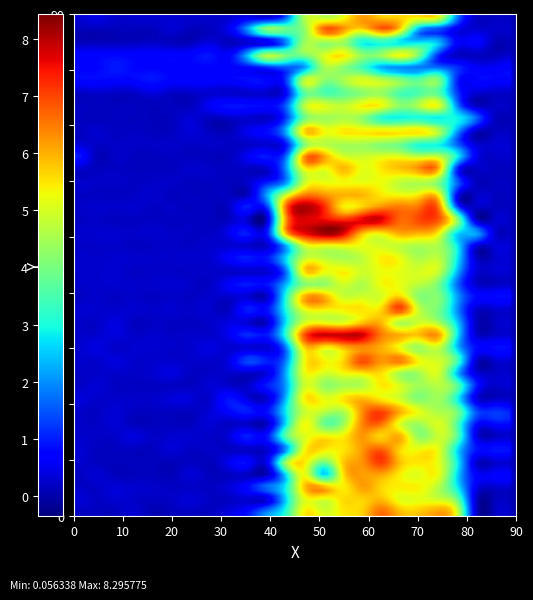

Reading right to left, extract all data points from this chart.

0: 23=0.2	22=0.2	21=0.2	20=5.0	19=6.2	18=5.8	17=5.9	16=6.7	15=5.7	14=5.5	13=5.0	12=5.5	11=3.2	10=2.1	9=0.9	8=0.4	7=0.1	6=0.1	5=0.1	4=0.1	3=0.3	2=0.1	1=0.2	0=0.2
1: 23=0.1	22=0.1	21=0.2	20=4.0	19=5.0	18=5.2	17=5.1	16=5.9	15=5.6	14=5.6	13=4.9	12=5.1	11=2.5	10=0.2	9=0.2	8=0.2	7=0.2	6=0.4	5=0.2	4=0.2	3=0.2	2=0.3	1=0.2	0=0.4
2: 23=0.2	22=0.2	21=0.5	20=2.9	19=4.6	18=5.4	17=5.4	16=5.6	15=6.2	14=5.4	13=6.2	12=5.9	11=3.0	10=1.8	9=0.9	8=0.4	7=0.2	6=0.2	5=0.2	4=0.2	3=0.3	2=0.3	1=0.2	0=0.2
3: 23=0.7	22=0.7	21=0.7	20=2.6	19=5.2	18=5.1	17=5.4	16=6.1	15=6.2	14=5.5	13=2.6	12=5.3	11=2.5	10=0.1	9=0.1	8=0.2	7=0.1	6=0.3	5=0.1	4=0.2	3=0.1	2=0.1	1=0.3	0=0.2
4: 23=0.2	22=0.2	21=0.3	20=2.9	19=5.1	18=5.5	17=5.9	16=7.1	15=6.3	14=5.8	13=4.0	12=5.5	11=4.5	10=0.6	9=0.8	8=0.5	7=0.1	6=0.2	5=0.1	4=0.2	3=0.2	2=0.1	1=0.2	0=0.3
5: 23=0.9	22=1.0	21=1.0	20=2.6	19=5.2	18=5.3	17=5.6	16=6.8	15=6.2	14=5.5	13=5.5	12=5.4	11=1.9	10=0.3	9=0.1	8=0.2	7=0.2	6=0.2	5=0.3	4=0.2	3=0.2	2=0.2	1=0.2	0=0.3
6: 23=0.2	22=0.2	21=0.5	20=3.7	19=4.8	18=4.3	17=6.1	16=5.6	15=6.2	14=5.4	13=5.5	12=5.1	11=3.7	10=1.0	9=1.1	8=0.4	7=0.2	6=0.3	5=0.3	4=0.2	3=0.4	2=0.2	1=0.2	0=0.2
7: 23=0.8	22=0.8	21=0.8	20=3.5	19=5.1	18=4.4	17=5.0	16=6.6	15=6.4	14=4.4	13=3.8	12=5.4	11=2.7	10=0.1	9=0.2	8=0.2	7=0.3	6=0.2	5=0.2	4=0.1	3=0.1	2=0.3	1=0.2	0=0.2
8: 23=1.0	22=1.3	21=1.5	20=4.0	19=4.5	18=5.2	17=6.1	16=7.1	15=6.3	14=4.6	13=4.8	12=4.8	11=2.9	10=0.9	9=1.0	8=0.7	7=0.3	6=0.2	5=0.2	4=0.2	3=0.2	2=0.3	1=0.2	0=0.2
9: 23=0.2	22=0.2	21=0.4	20=2.9	19=4.4	18=4.1	17=4.9	16=5.4	15=5.9	14=5.5	13=5.2	12=5.5	11=2.4	10=0.2	9=0.4	8=0.9	7=0.2	6=0.4	5=0.4	4=0.2	3=0.2	2=0.2	1=0.3	0=0.4
10: 23=0.4	22=0.2	21=1.0	20=3.8	19=4.7	18=4.5	17=5.1	16=5.5	15=4.6	14=4.5	13=4.3	12=4.9	11=2.1	10=1.0	9=0.3	8=0.3	7=0.3	6=0.2	5=0.2	4=0.2	3=0.2	2=0.2	1=0.3	0=0.2
11: 23=0.3	22=0.2	21=0.4	20=2.3	19=5.0	18=4.4	17=4.4	16=5.5	15=5.5	14=5.3	13=5.0	12=5.2	11=2.3	10=0.4	9=0.2	8=0.2	7=0.2	6=0.2	5=0.4	4=0.3	3=0.2	2=0.2	1=0.2	0=0.2
12: 23=0.3	22=0.3	21=0.3	20=3.6	19=5.0	18=5.4	17=6.6	16=6.3	15=7.0	14=5.6	13=5.4	12=5.3	11=1.8	10=1.1	9=1.4	8=0.4	7=0.3	6=0.2	5=0.3	4=0.3	3=0.3	2=0.4	1=0.2	0=0.3
13: 23=0.8	22=0.9	21=0.9	20=2.4	19=4.8	18=4.3	17=5.1	16=6.0	15=6.2	14=5.8	13=5.3	12=5.7	11=1.8	10=0.3	9=0.3	8=0.3	7=0.4	6=0.3	5=0.2	4=0.3	3=0.3	2=0.2	1=0.4	0=0.3
14: 23=0.3	22=0.2	21=0.3	20=2.8	19=6.2	18=5.9	17=6.1	16=6.5	15=7.9	14=8.0	13=7.9	12=7.0	11=3.2	10=1.0	9=1.2	8=0.5	7=0.2	6=0.2	5=0.2	4=0.3	3=0.2	2=0.4	1=0.3	0=0.3
15: 23=0.3	22=0.2	21=0.2	20=2.5	19=4.5	18=4.9	17=4.5	16=5.9	15=5.7	14=5.0	13=5.1	12=4.9	11=2.7	10=0.2	9=0.3	8=0.4	7=0.2	6=0.2	5=0.2	4=0.2	3=0.2	2=0.4	1=0.2	0=0.2
16: 23=0.2	22=0.3	21=0.2	20=2.0	19=4.0	18=4.8	17=7.1	16=5.6	15=5.5	14=5.5	13=5.4	12=5.2	11=3.0	10=0.9	9=1.1	8=0.2	7=0.3	6=0.2	5=0.3	4=0.2	3=0.3	2=0.3	1=0.3	0=0.3
17: 23=0.9	22=0.8	21=0.8	20=2.2	19=4.1	18=4.1	17=5.7	16=5.0	15=5.0	14=4.9	13=6.1	12=6.1	11=3.1	10=0.2	9=0.3	8=0.2	7=0.3	6=0.2	5=0.2	4=0.2	3=0.2	2=0.2	1=0.2	0=0.2
18: 23=0.2	22=0.2	21=0.2	20=1.7	19=4.0	18=4.7	17=5.2	16=5.3	15=4.6	14=5.0	13=4.2	12=4.1	11=2.3	10=0.9	9=1.0	8=0.7	7=0.2	6=0.2	5=0.3	4=0.3	3=0.3	2=0.3	1=0.3	0=0.2
19: 23=0.3	22=0.3	21=0.4	20=2.3	19=4.9	18=5.0	17=5.1	16=5.2	15=5.0	14=5.4	13=5.4	12=5.8	11=1.7	10=0.3	9=0.2	8=0.2	7=0.2	6=0.2	5=0.2	4=0.2	3=0.2	2=0.3	1=0.3	0=0.3
20: 23=0.3	22=0.3	21=0.2	20=2.8	19=4.7	18=4.6	17=5.3	16=5.4	15=4.7	14=4.5	13=4.8	12=4.8	11=2.7	10=1.0	9=1.0	8=0.7	7=0.3	6=0.3	5=0.3	4=0.2	3=0.3	2=0.3	1=0.2	0=0.3
21: 23=0.3	22=0.4	21=0.3	20=2.8	19=4.5	18=4.5	17=4.7	16=5.0	15=5.2	14=5.2	13=5.1	12=4.9	11=2.1	10=0.2	9=0.2	8=0.3	7=0.3	6=0.2	5=0.2	4=0.2	3=0.2	2=0.2	1=0.2	0=0.2
22: 23=0.3	22=0.3	21=2.3	20=2.6	19=5.4	18=6.0	17=6.1	16=5.4	15=5.9	14=7.8	13=8.3	12=7.7	11=6.1	10=0.9	9=1.0	8=0.5	7=0.2	6=0.2	5=0.2	4=0.3	3=0.2	2=0.3	1=0.3	0=0.3
23: 23=0.2	22=0.3	21=0.2	20=4.4	19=6.9	18=7.0	17=6.7	16=7.8	15=7.8	14=7.4	13=7.6	12=7.6	11=6.2	10=0.2	9=0.2	8=0.2	7=0.2	6=0.2	5=0.2	4=0.2	3=0.2	2=0.2	1=0.2	0=0.2
24: 23=0.2	22=0.2	21=0.2	20=1.5	19=6.7	18=6.7	17=6.6	16=6.4	15=5.7	14=5.4	13=7.4	12=8.2	11=6.7	10=1.1	9=1.0	8=0.2	7=0.2	6=0.2	5=0.2	4=0.2	3=0.3	2=0.2	1=0.3	0=0.2
25: 23=0.2	22=0.2	21=0.2	20=0.6	19=5.5	18=5.5	17=5.3	16=5.5	15=6.0	14=6.0	13=6.3	12=6.5	11=4.9	10=2.2	9=0.2	8=0.2	7=0.1	6=0.2	5=0.2	4=0.3	3=0.2	2=0.2	1=0.2	0=0.2
26: 23=0.2	22=0.2	21=0.2	20=1.7	19=4.0	18=4.6	17=4.7	16=5.3	15=5.2	14=5.3	13=5.2	12=4.9	11=1.9	10=0.9	9=0.3	8=0.1	7=0.2	6=0.1	5=0.2	4=0.2	3=0.2	2=0.2	1=0.2	0=0.3
27: 23=0.2	22=0.2	21=0.2	20=0.9	19=6.1	18=6.3	17=5.8	16=5.5	15=5.2	14=6.0	13=5.1	12=5.2	11=2.0	10=0.2	9=0.1	8=0.2	7=0.2	6=0.3	5=0.2	4=0.2	3=0.2	2=0.2	1=0.2	0=0.2
28: 23=0.3	22=0.2	21=0.5	20=2.9	19=4.9	18=4.9	17=5.2	16=5.2	15=4.9	14=5.1	13=6.2	12=6.5	11=1.7	10=1.0	9=0.6	8=0.2	7=0.1	6=0.2	5=0.2	4=0.1	3=0.2	2=0.2	1=0.2	0=1.0
29: 23=0.3	22=0.3	21=0.3	20=1.5	19=2.9	18=3.0	17=3.9	16=4.1	15=4.5	14=4.5	13=4.6	12=4.0	11=0.8	10=0.3	9=0.2	8=0.2	7=0.2	6=0.2	5=0.2	4=0.2	3=0.2	2=0.2	1=0.2	0=0.3
30: 23=0.2	22=0.2	21=0.1	20=2.1	19=4.8	18=5.7	17=5.6	16=5.7	15=5.5	14=5.5	13=5.4	12=5.9	11=2.3	10=0.9	9=0.6	8=0.1	7=0.2	6=0.4	5=0.2	4=0.1	3=0.2	2=0.2	1=0.3	0=0.2
31: 23=0.1	22=0.2	21=1.7	20=2.9	19=2.7	18=3.0	17=2.9	16=3.0	15=4.2	14=4.5	13=4.4	12=3.9	11=1.2	10=0.2	9=0.2	8=0.2	7=0.1	6=0.3	5=0.2	4=0.1	3=0.2	2=0.2	1=0.1	0=0.2
32: 23=0.2	22=0.2	21=0.2	20=1.9	19=5.3	18=4.7	17=4.3	16=5.4	15=5.4	14=4.9	13=5.2	12=4.8	11=1.6	10=0.8	9=0.9	8=0.9	7=0.6	6=0.2	5=0.2	4=0.1	3=0.2	2=0.2	1=0.2	0=0.2
33: 23=0.2	22=0.2	21=0.3	20=1.3	19=3.5	18=3.5	17=3.4	16=4.3	15=4.1	14=3.7	13=3.5	12=3.6	11=0.6	10=0.2	9=0.2	8=0.2	7=0.3	6=0.2	5=0.2	4=0.4	3=0.2	2=0.2	1=0.2	0=0.2
34: 23=0.7	22=0.7	21=0.8	20=1.0	19=4.2	18=3.9	17=4.4	16=4.9	15=5.2	14=4.6	13=4.3	12=5.0	11=1.3	10=0.8	9=0.9	8=0.7	7=0.7	6=0.7	5=0.7	4=0.9	3=0.8	2=0.7	1=0.8	0=0.8
35: 23=0.8	22=0.6	21=0.7	20=1.2	19=1.7	18=1.7	17=1.8	16=2.2	15=3.3	14=4.2	13=4.4	12=2.1	11=1.4	10=1.0	9=0.7	8=0.7	7=0.7	6=0.7	5=0.7	4=0.8	3=0.8	2=1.0	1=0.7	0=0.8
36: 23=0.3	22=0.1	21=0.1	20=0.2	19=1.1	18=4.1	17=5.4	16=4.5	15=4.4	14=5.5	13=5.0	12=4.2	11=4.1	10=4.8	9=2.5	8=0.7	7=0.9	6=0.7	5=0.7	4=0.7	3=0.7	2=0.8	1=0.7	0=0.7
37: 23=0.2	22=0.1	21=0.8	20=0.7	19=2.5	18=2.7	17=2.5	16=2.9	15=2.8	14=4.3	13=4.3	12=4.4	11=1.6	10=0.1	9=0.1	8=0.1	7=0.4	6=0.1	5=0.1	4=0.2	3=0.2	2=0.1	1=0.1	0=0.1
38: 23=0.3	22=0.2	21=0.3	20=0.5	19=1.2	18=2.0	17=5.6	16=6.8	15=5.6	14=6.4	13=6.8	12=4.3	11=4.0	10=4.5	9=2.2	8=0.5	7=0.2	6=0.1	5=0.3	4=0.1	3=0.1	2=0.1	1=0.1	0=0.1
39: 23=0.2	22=0.2	21=0.2	20=1.9	19=5.3	18=5.5	17=5.6	16=5.7	15=6.2	14=5.1	13=4.6	12=4.6	11=1.4	10=0.2	9=0.4	8=0.3	7=0.2	6=0.3	5=0.3	4=0.3	3=0.3	2=0.3	1=0.5	0=0.3